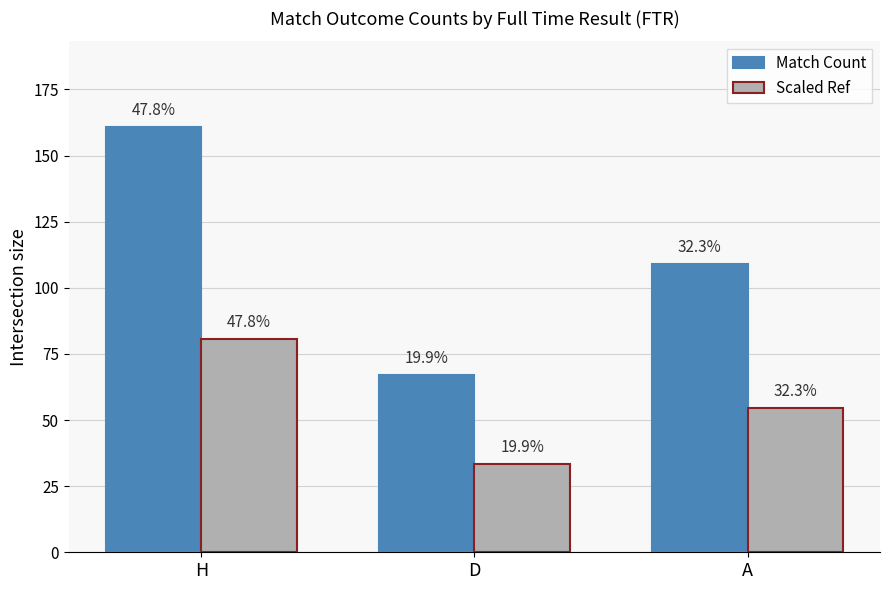

At which category is the sum across all series the highest?

H